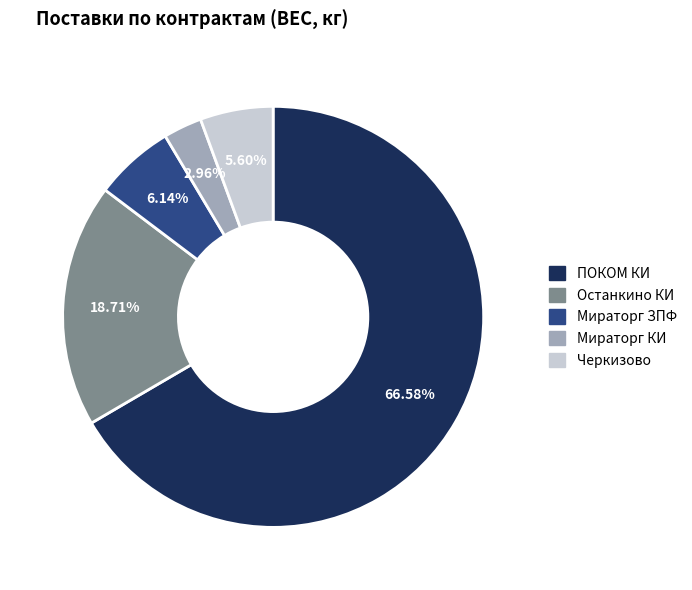

Is there any slice that represents more than half of the pie?

Yes